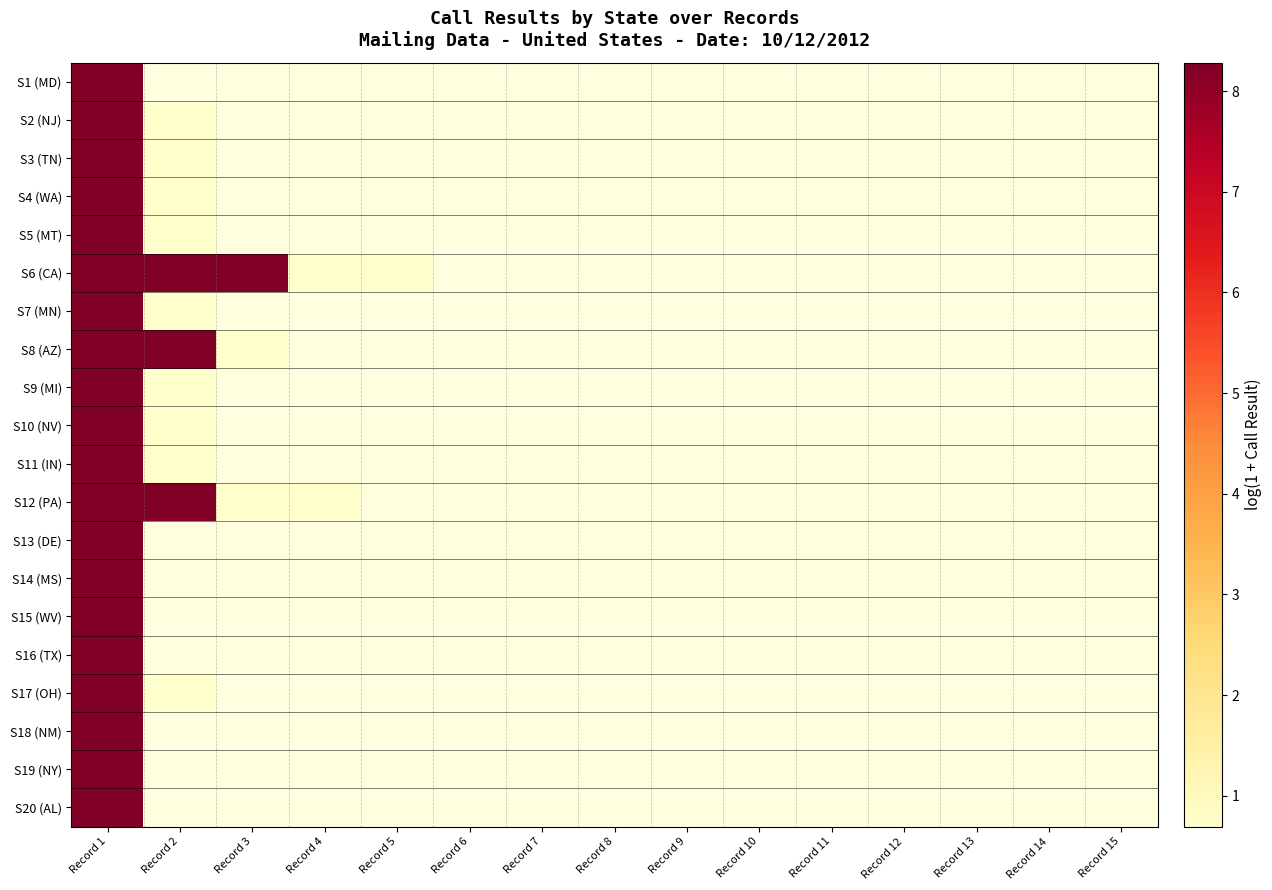

The value of S6 (CA) at Record 5 is 0.2. True or false?

False